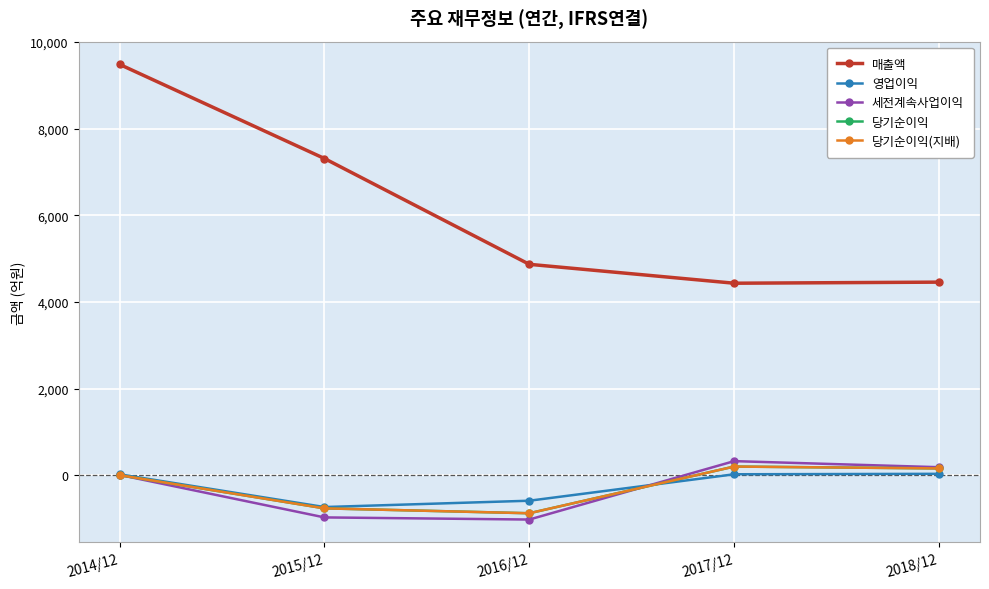

Reading right to left, list all the values displayed in this chart.

매출액: 2018/12=4459	2017/12=4434	2016/12=4870	2015/12=7310	2014/12=9481
영업이익: 2018/12=38	2017/12=28	2016/12=-582	2015/12=-728	2014/12=27
세전계속사업이익: 2018/12=191	2017/12=331	2016/12=-1016	2015/12=-967	2014/12=13
당기순이익: 2018/12=163	2017/12=206	2016/12=-871	2015/12=-758	2014/12=7
당기순이익(지배): 2018/12=163	2017/12=206	2016/12=-871	2015/12=-758	2014/12=7